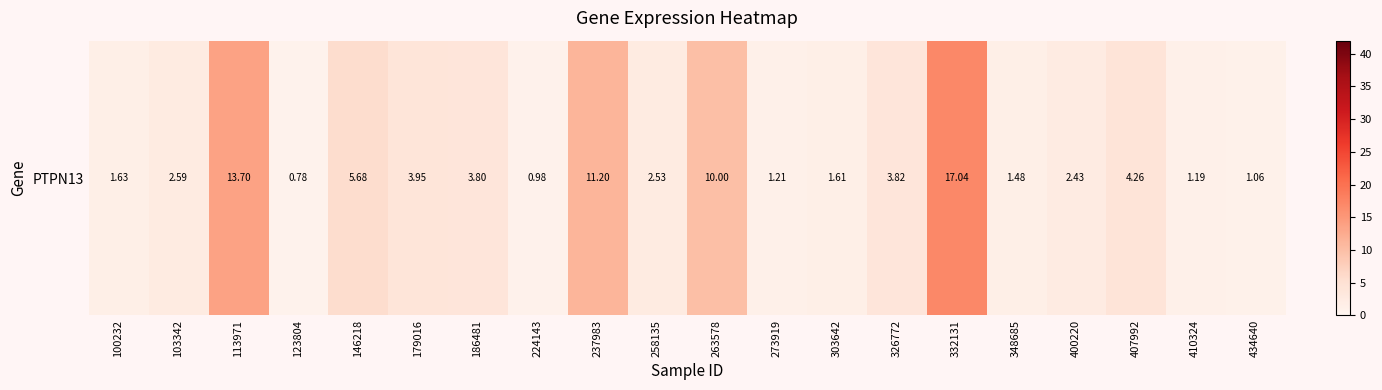

How many distinct data groups are displayed?

1